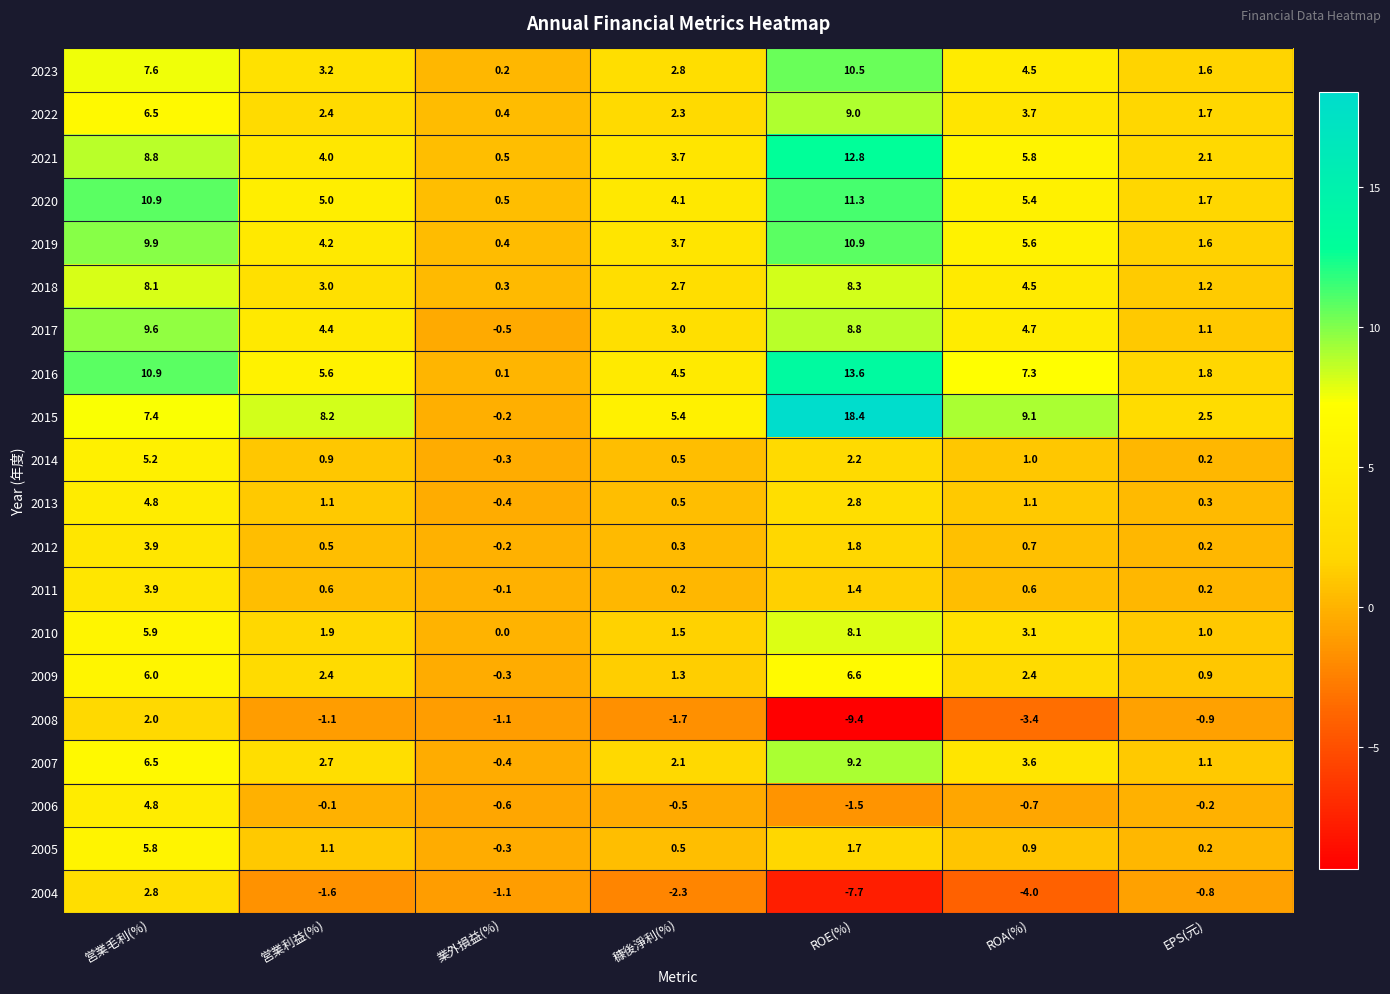

Read the 2005 value at 穅後淨利(%).

0.5